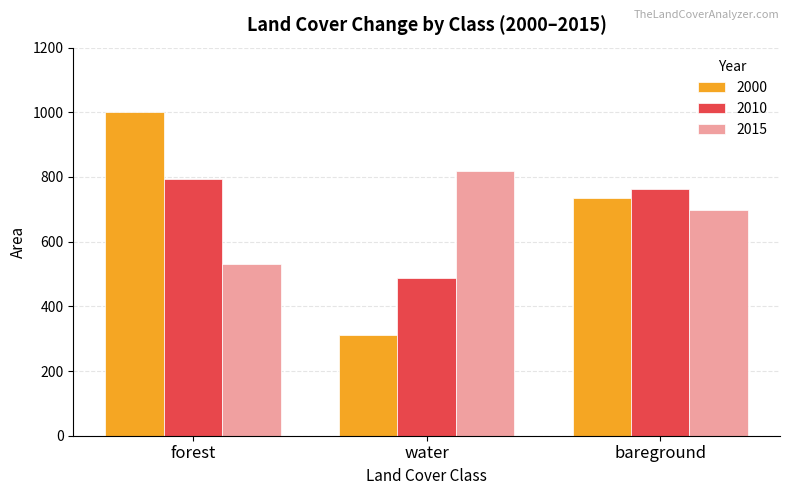

What is the difference between the maximum and minimum values in the 2010 series?

305